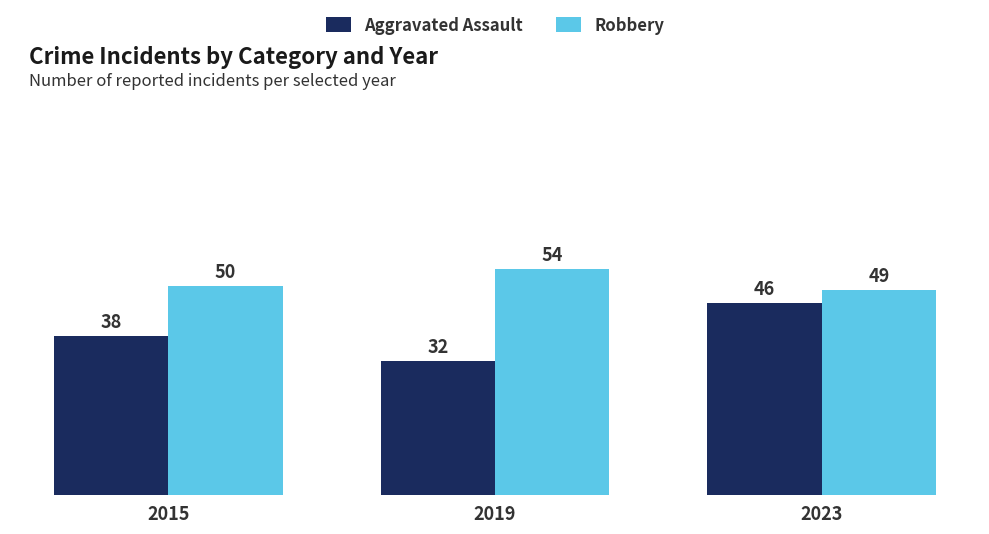

Where is Aggravated Assault nearest to the value 39?

2015